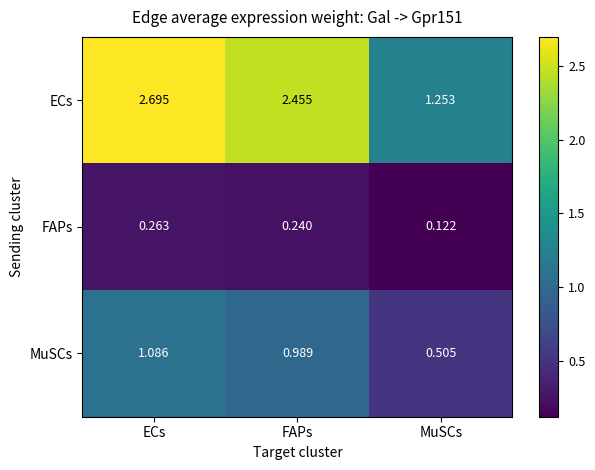

Between ECs and FAPs, which series saw the biggest shift?

ECs